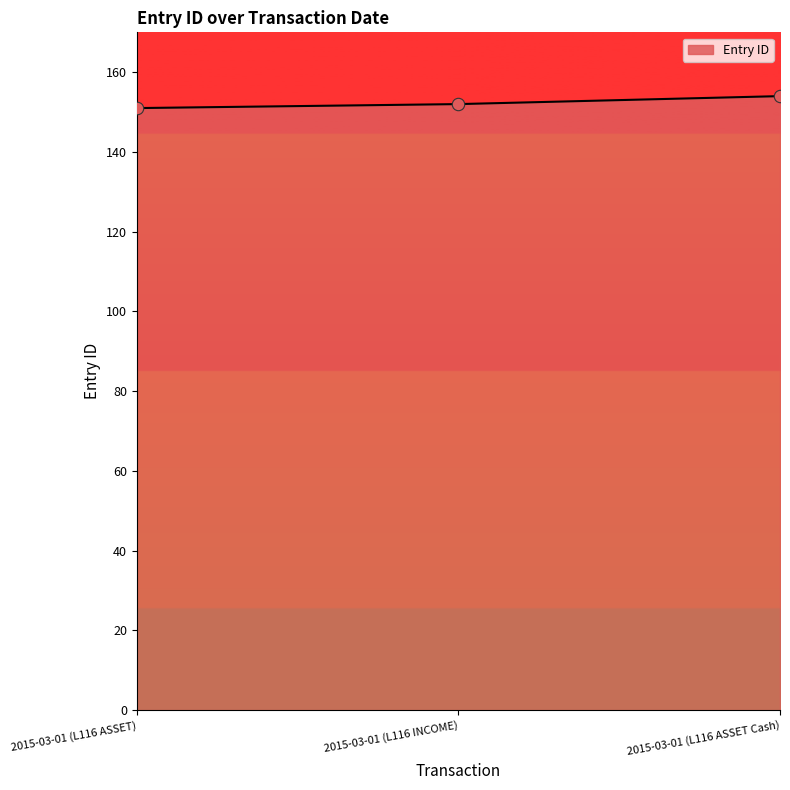

What is the change in value from 2015-03-01 (L116 ASSET) to 2015-03-01 (L116 ASSET Cash)?

+3